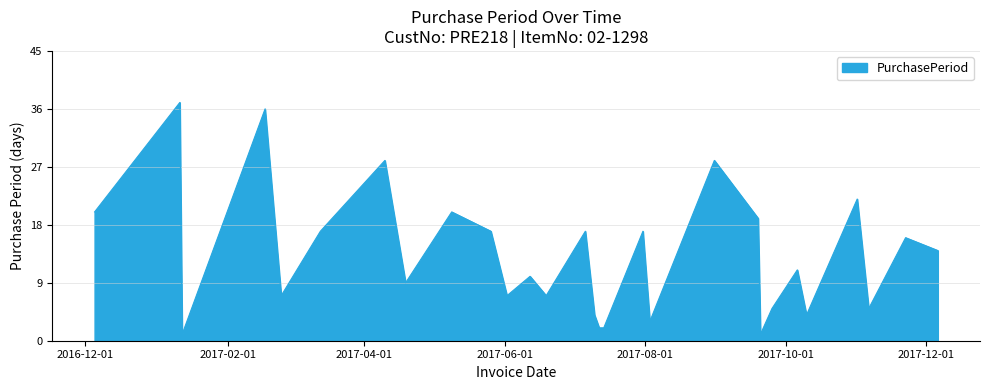

What is the difference between the maximum and minimum values?

36